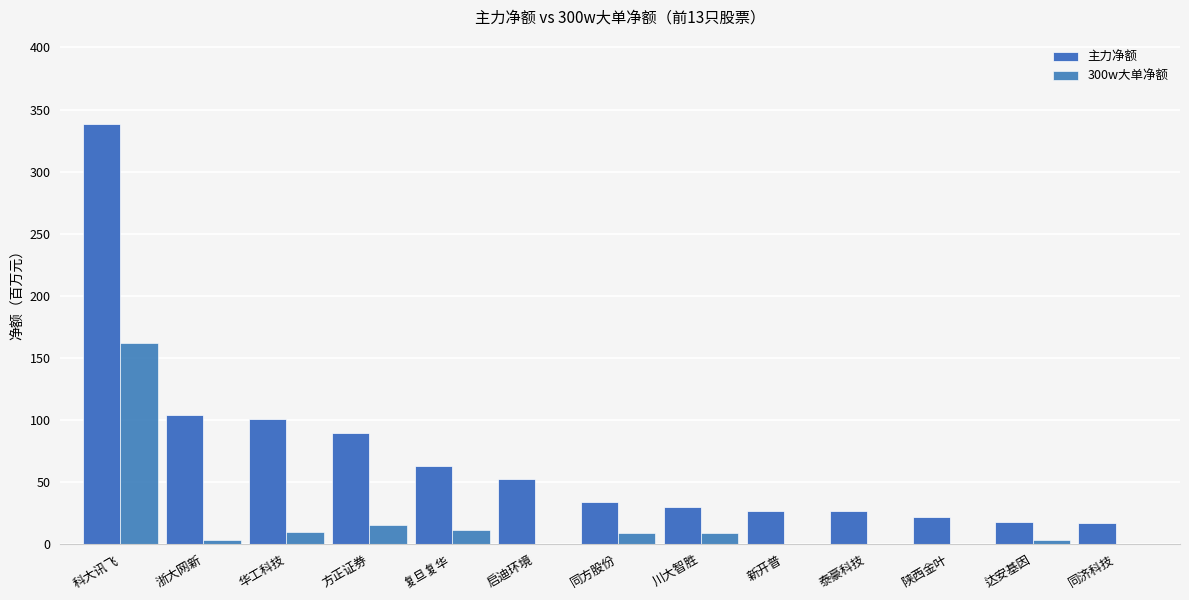

What is the sum of all 300w大单净额 values?

222.4